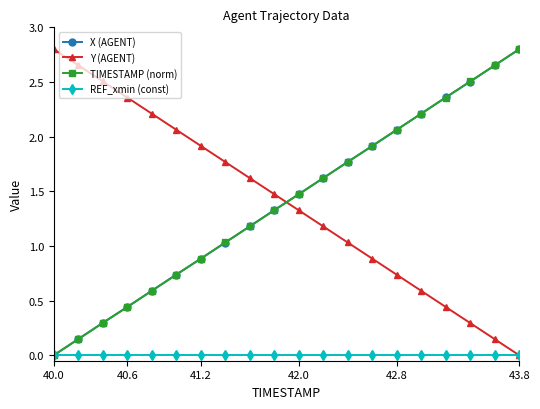

True or false: X (AGENT) has more than 0 points higher than both neighbors.

False